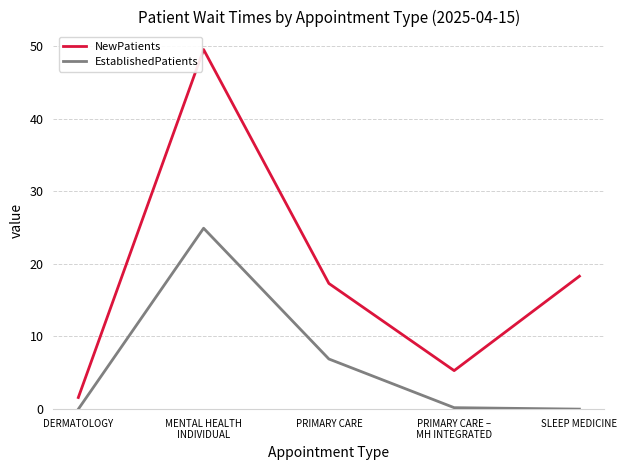

Rank the series at PRIMARY CARE from highest to lowest value.

NewPatients, EstablishedPatients